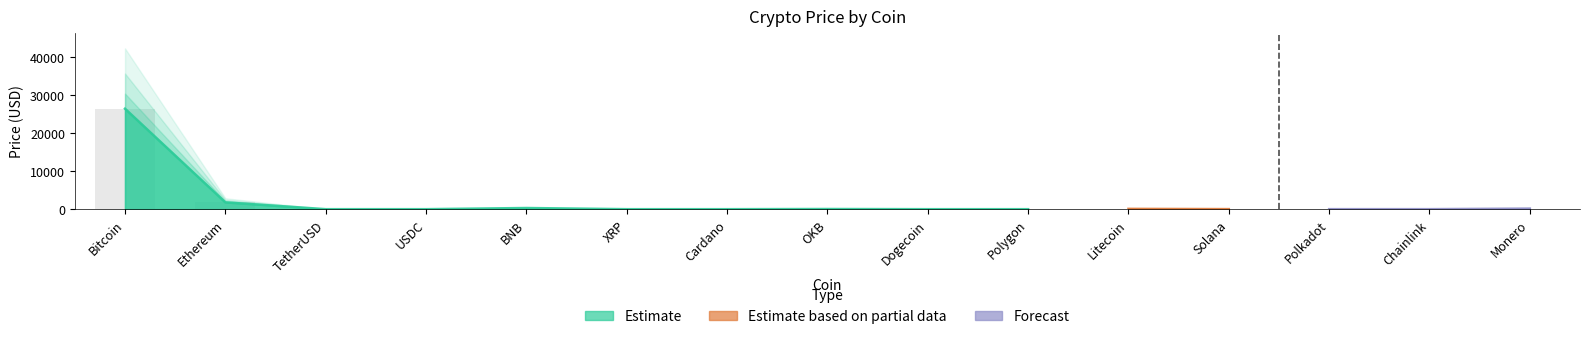

Does the chart contain stacked bars?

No